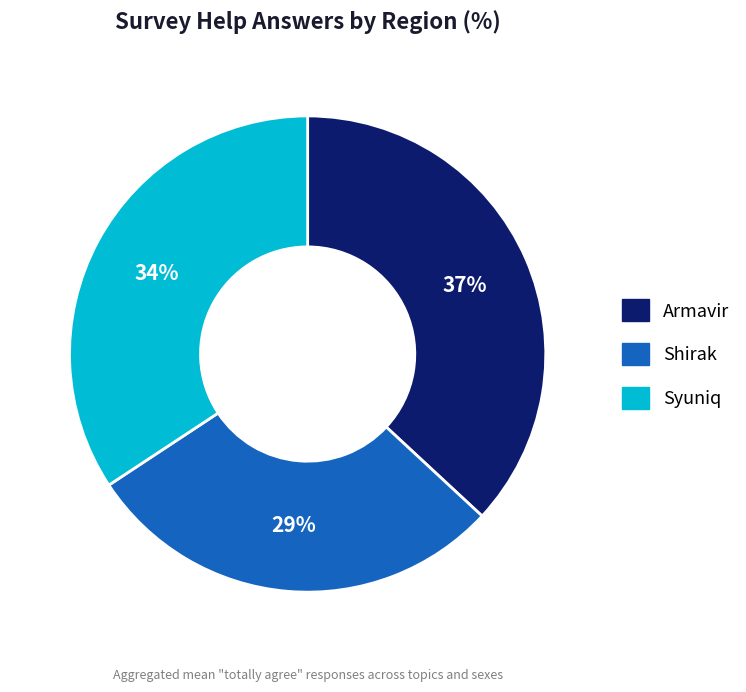

To the nearest percent, what percentage of the pie is Shirak?

29%